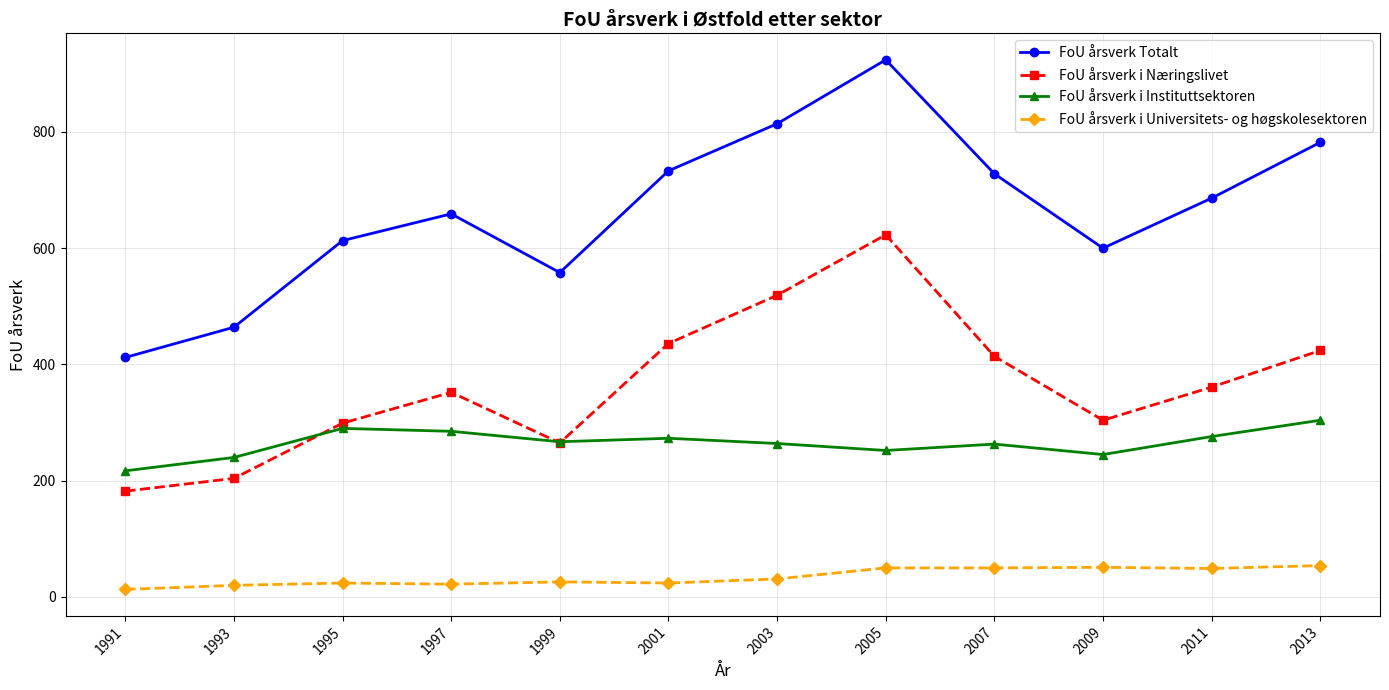

What is the lowest value of the FoU årsverk i Næringslivet series?

182